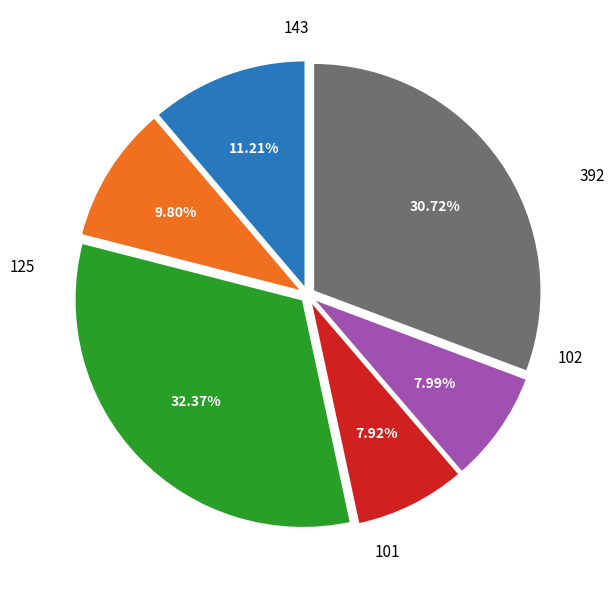

Count the number of slices in the pie.

6